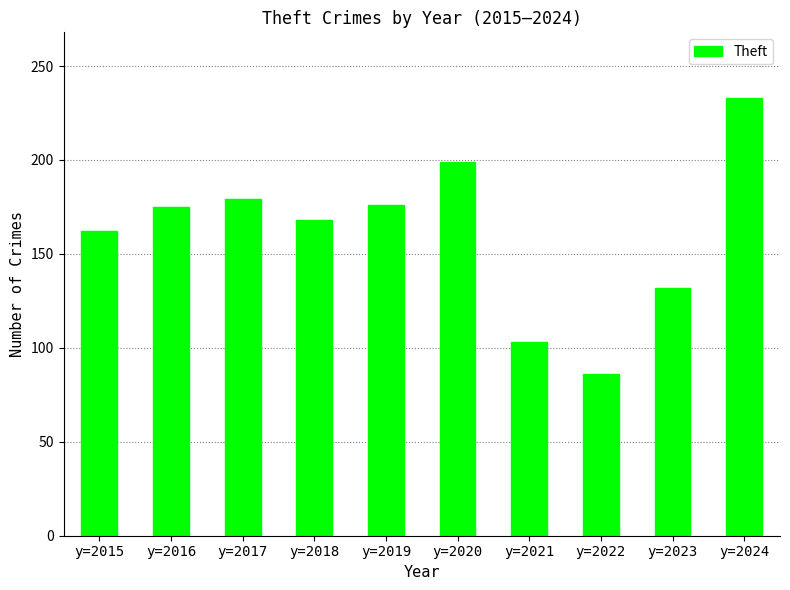

Are the bars grouped side by side (vs. stacked)?

No